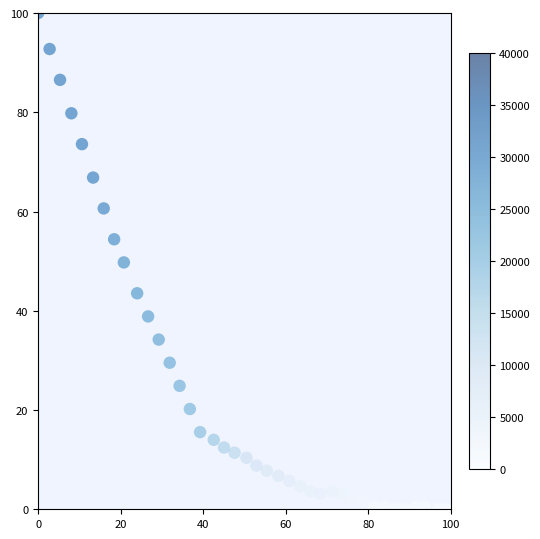

What is the range of X values (max minus min)?

100.0